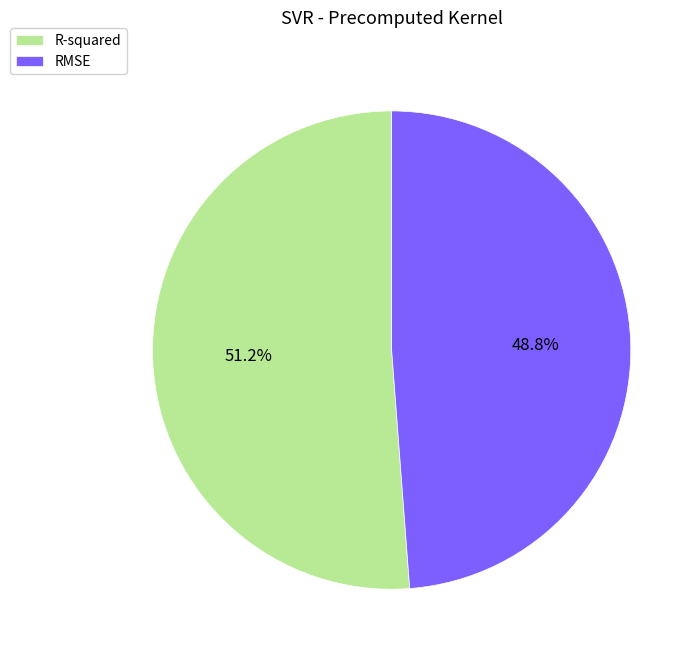

Which category has the biggest portion of the pie?

R-squared